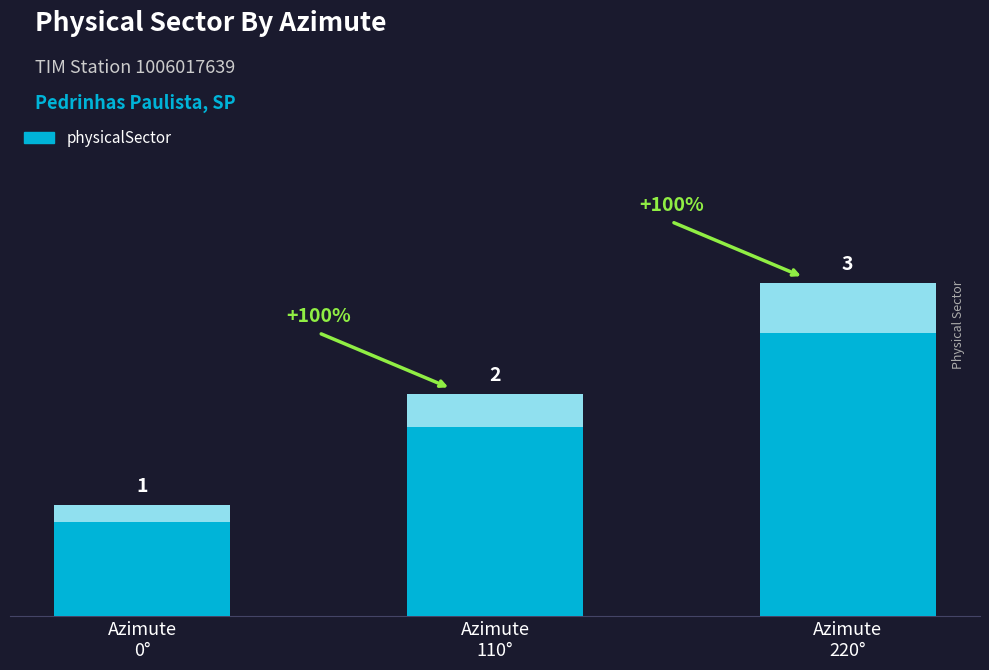

Approximately how many times larger is the value at Azimute
220° compared to Azimute
110°?

2.0